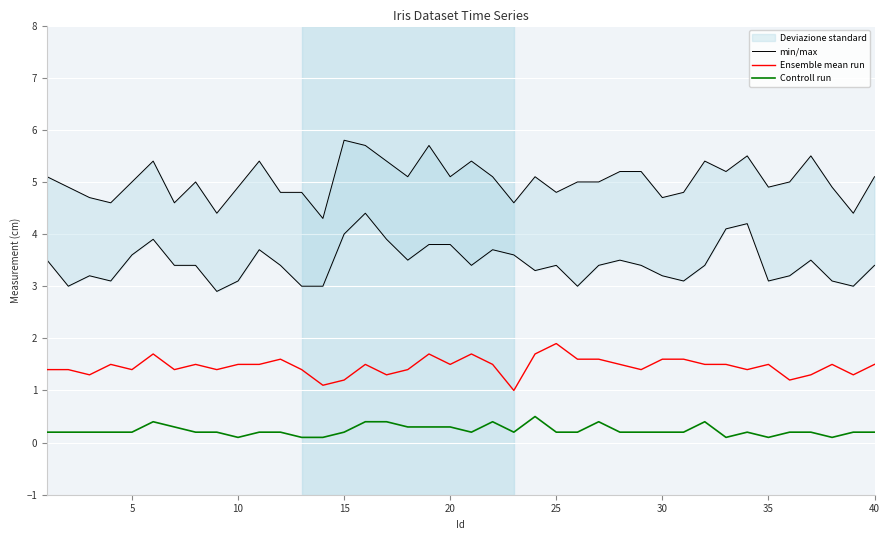

In Controll run, how many points are higher than both neighbors (excluding endpoints)?

6